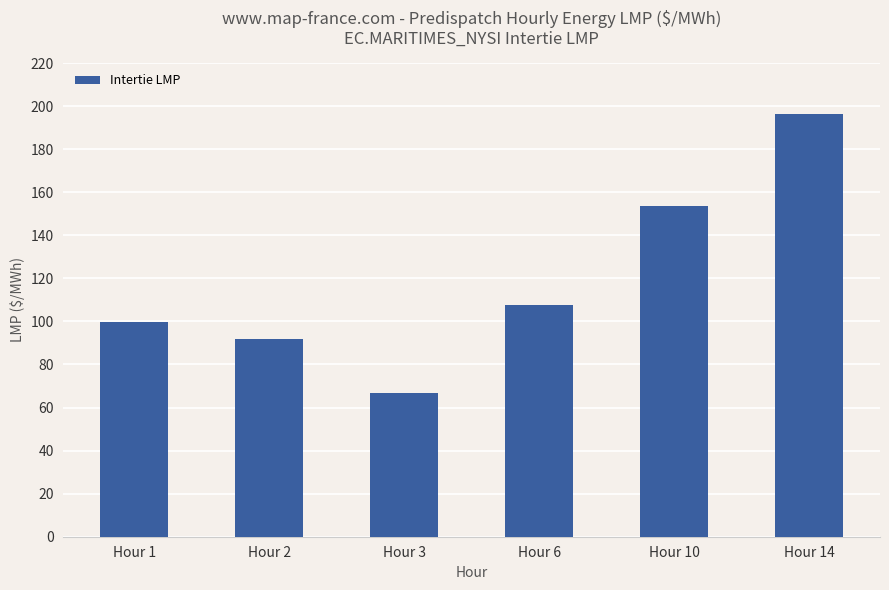

What is the maximum value shown in the chart?

196.4